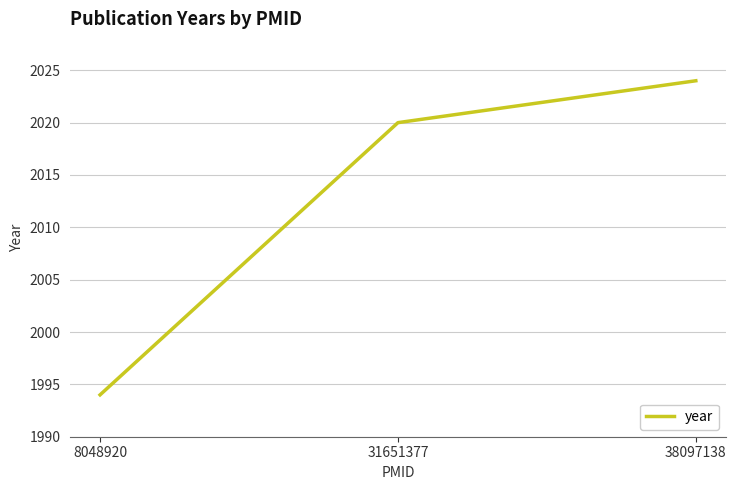

What is the change in value from 31651377 to 38097138?

+4